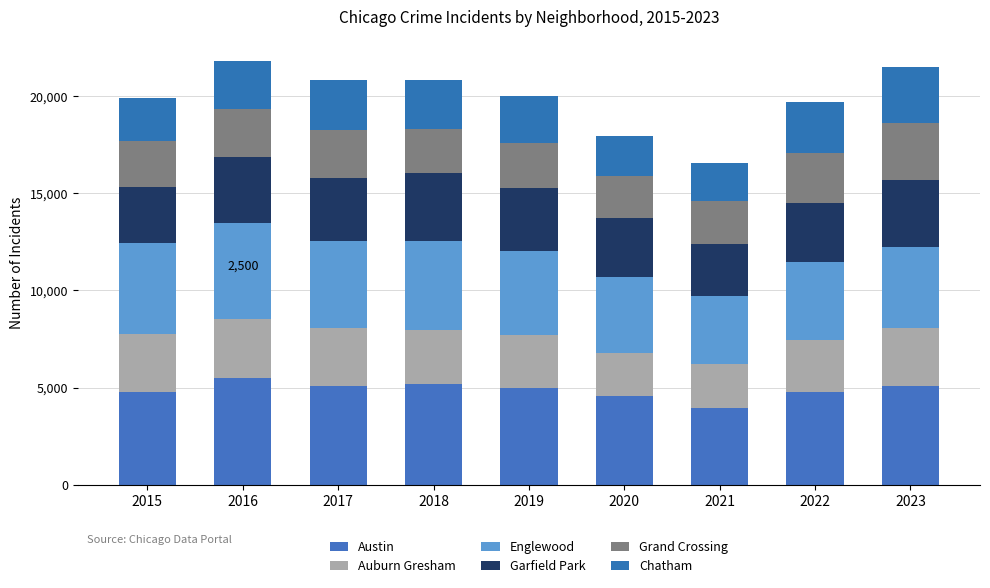

How many bars are there in total?

9